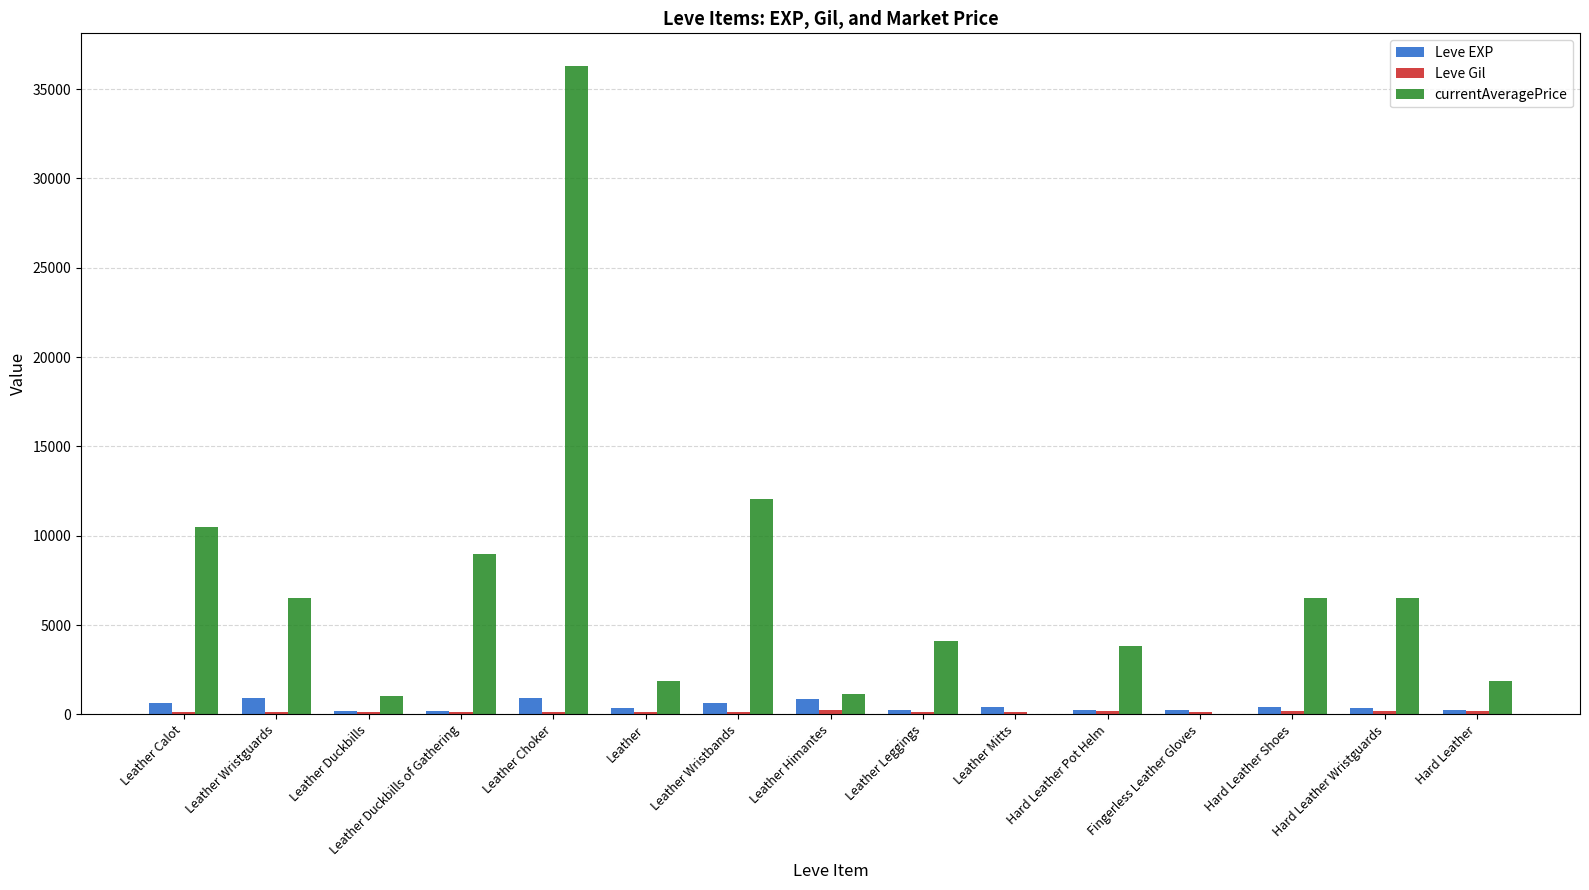

Is the value of Leve EXP at Leather Mitts greater than the value of currentAveragePrice at Leather Choker?

No